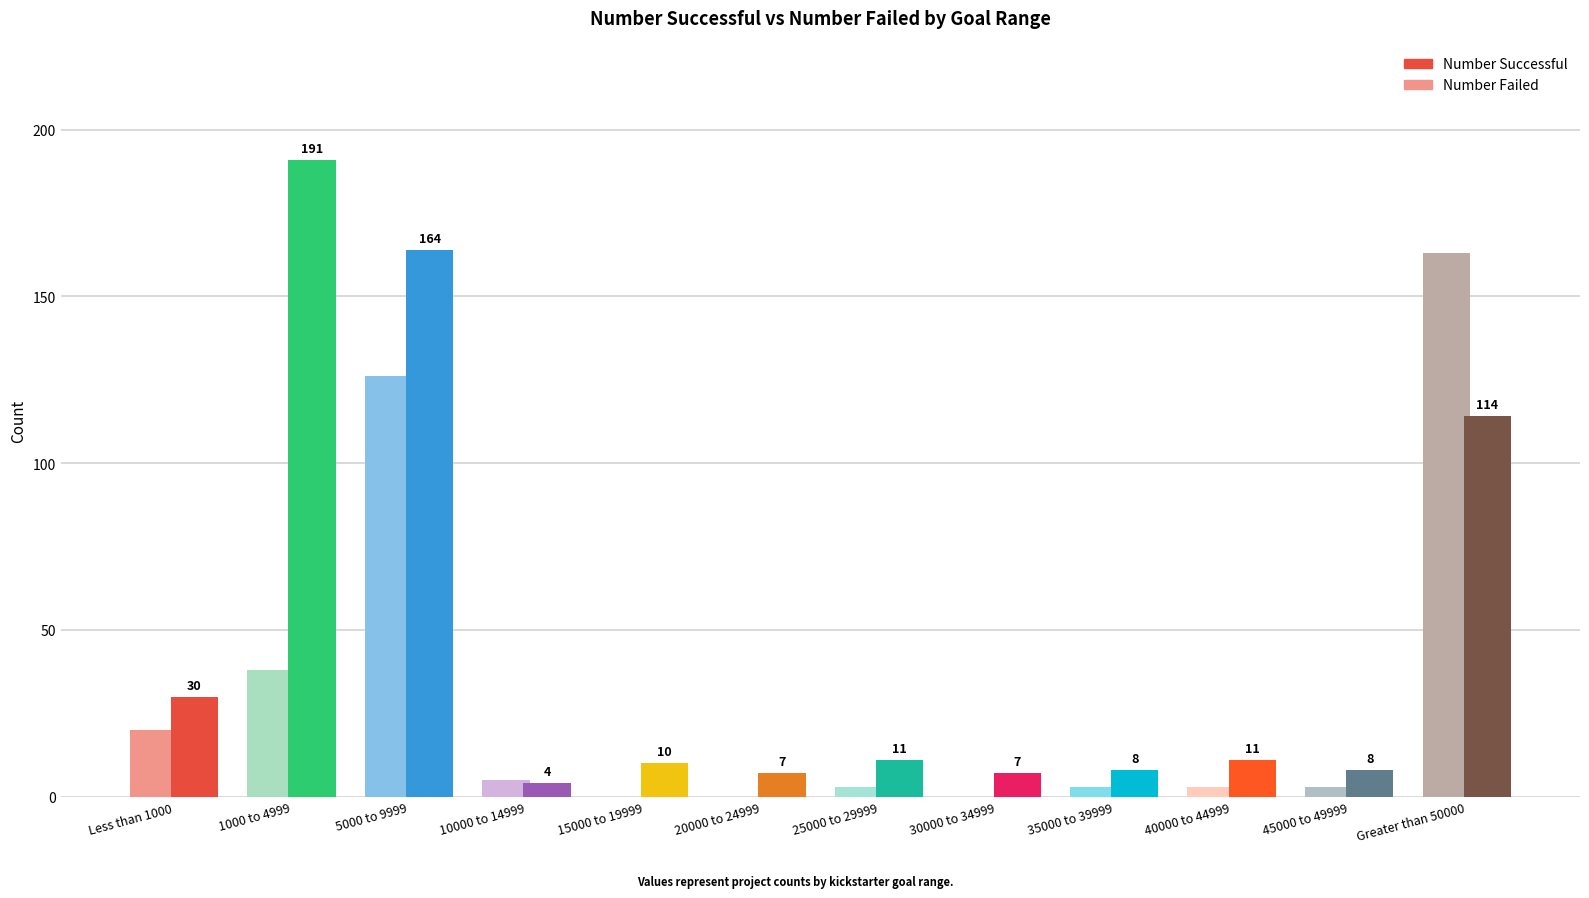

What is the approximate value of Number Successful at Less than 1000, to the nearest 5?

30